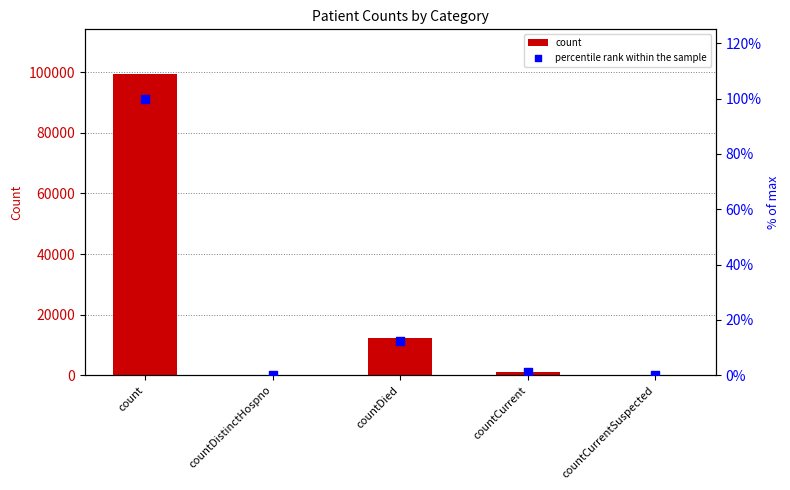

At how many categories does at least one series exceed 24028?

1